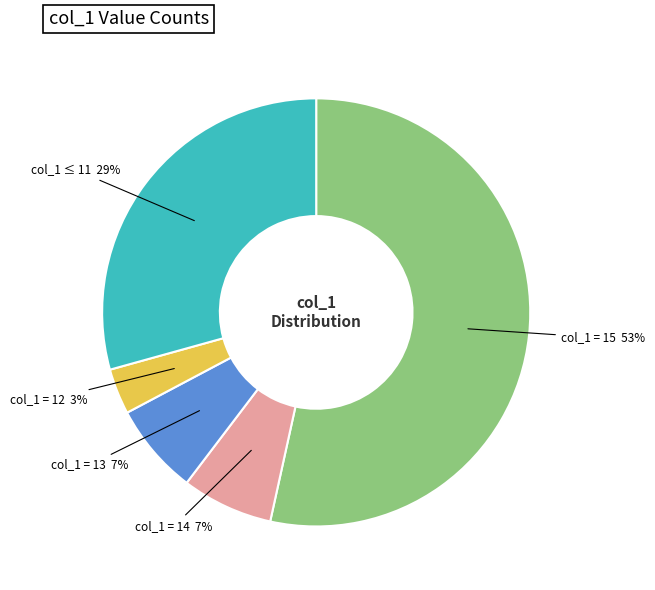

Count the number of slices in the pie.

5